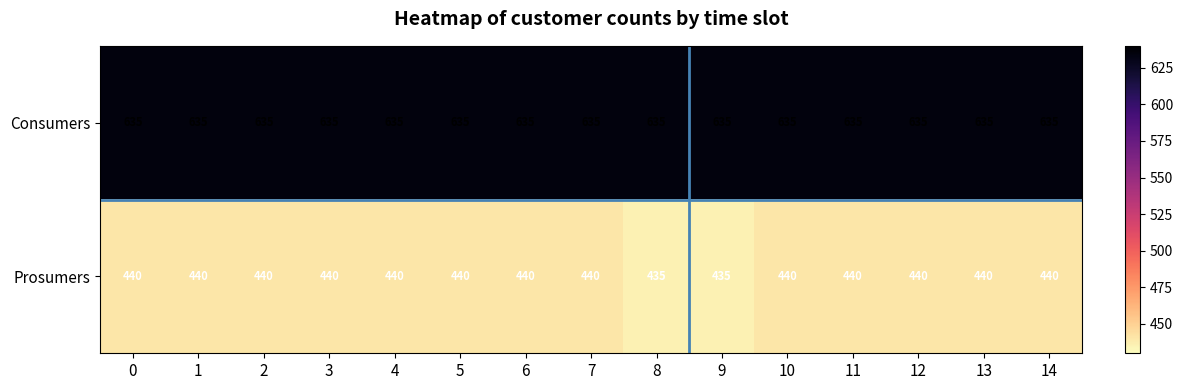

Which series has the widest spread of values?

Prosumers